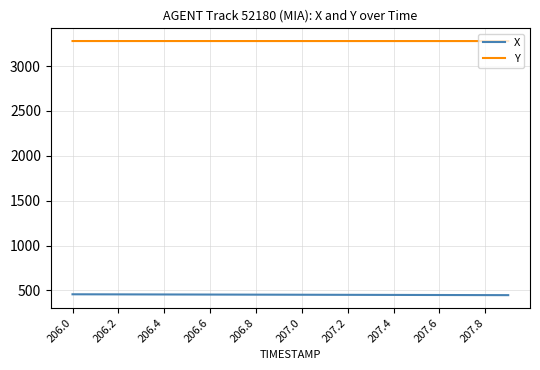

True or false: X and Y cross at least once.

False